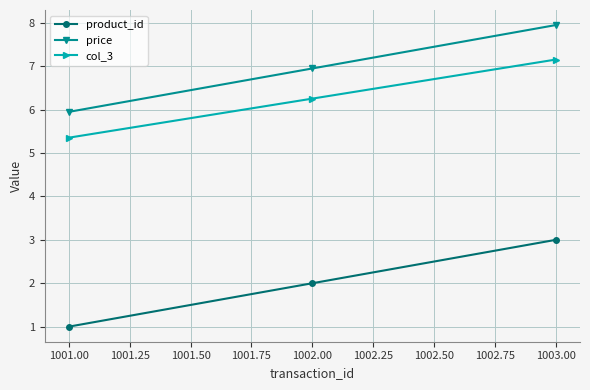

Where does the col_3 series first go above 6?

1002.00